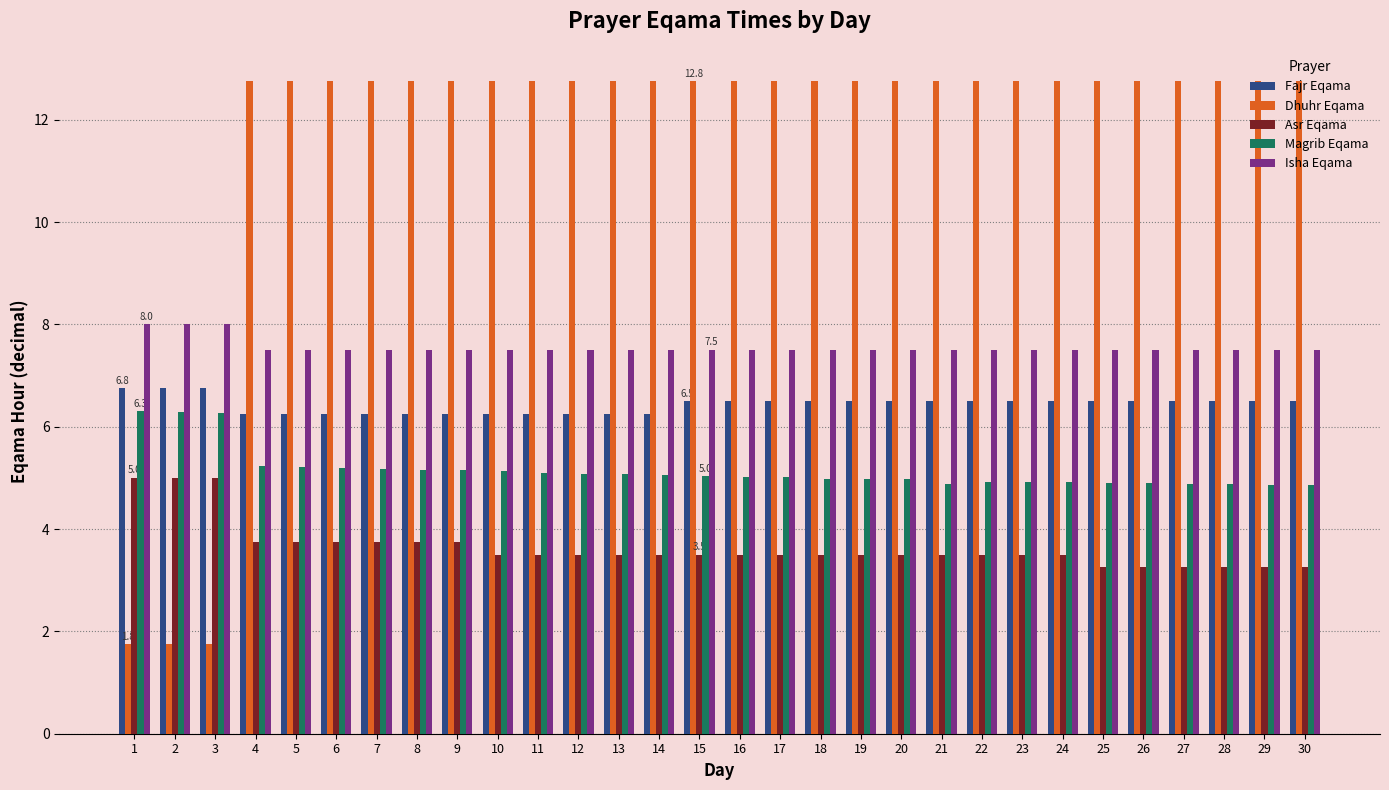

List the series in order of their peak value, lowest first.

Asr Eqama, Magrib Eqama, Fajr Eqama, Isha Eqama, Dhuhr Eqama